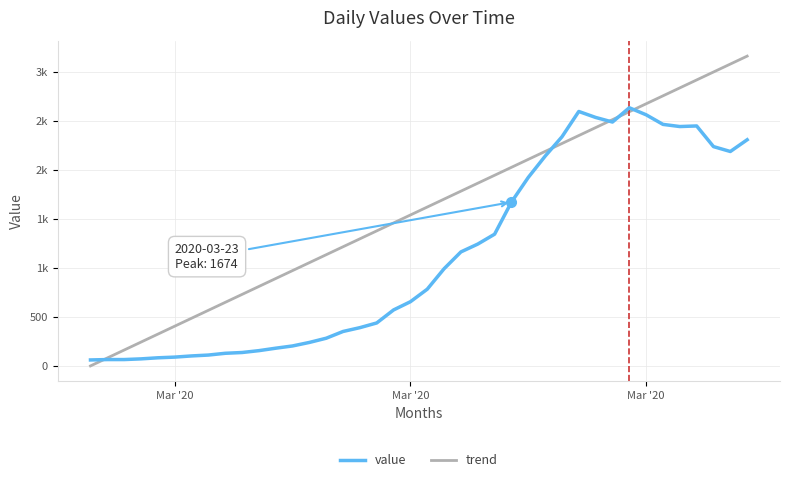

Is this an area chart (filled region under the line)?

No